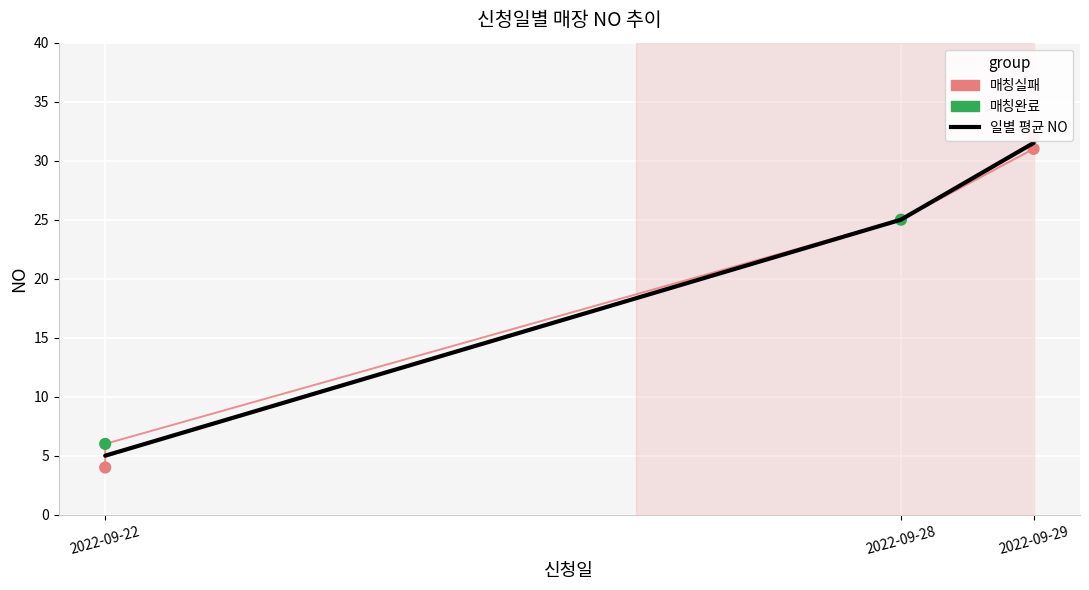

What is the change in value from 2022-09-28 to 2022-09-29?

+7